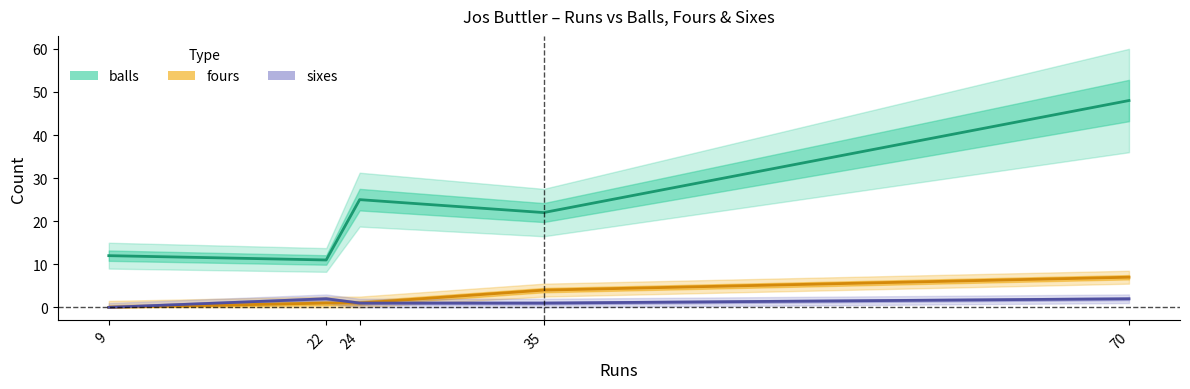

Does the chart display data point markers on the line(s)?

No